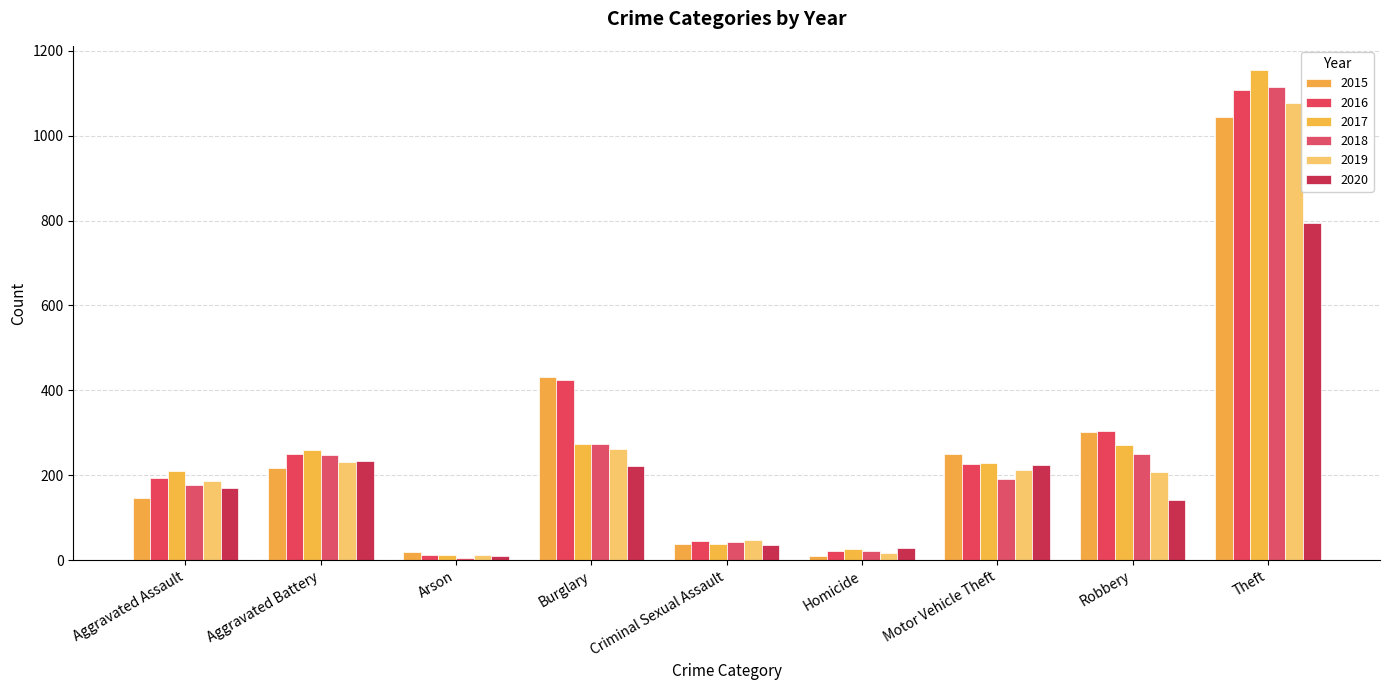

The value of 2018 at Homicide is 21. True or false?

True